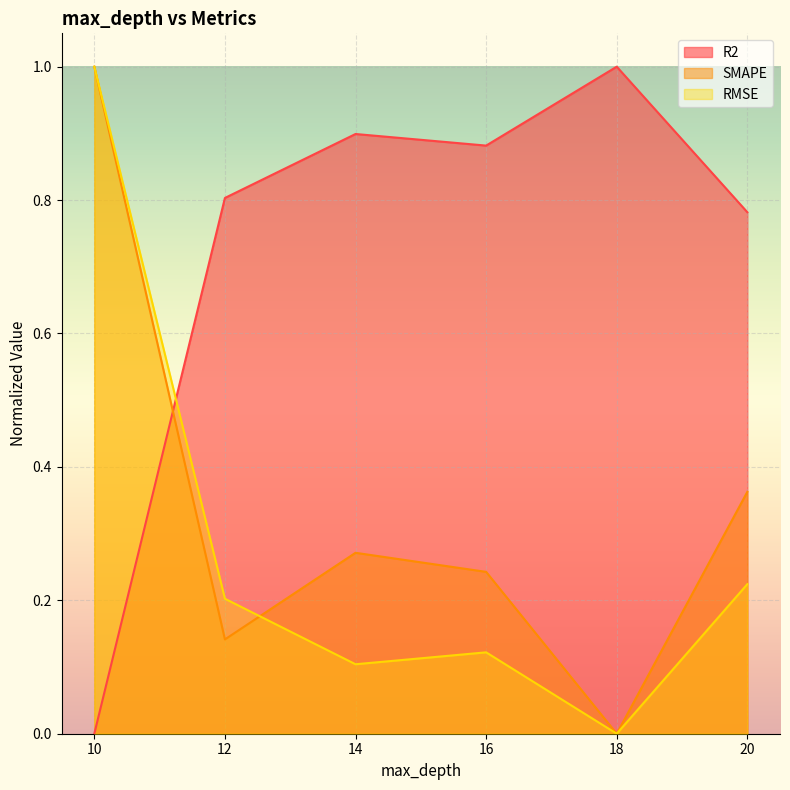

Reading right to left, what are all the values shown in this chart?

R2: 20=0.8	18=1.0	16=0.9	14=0.9	12=0.8	10=0.0
SMAPE: 20=0.4	18=0.0	16=0.2	14=0.3	12=0.1	10=1.0
RMSE: 20=0.2	18=0.0	16=0.1	14=0.1	12=0.2	10=1.0